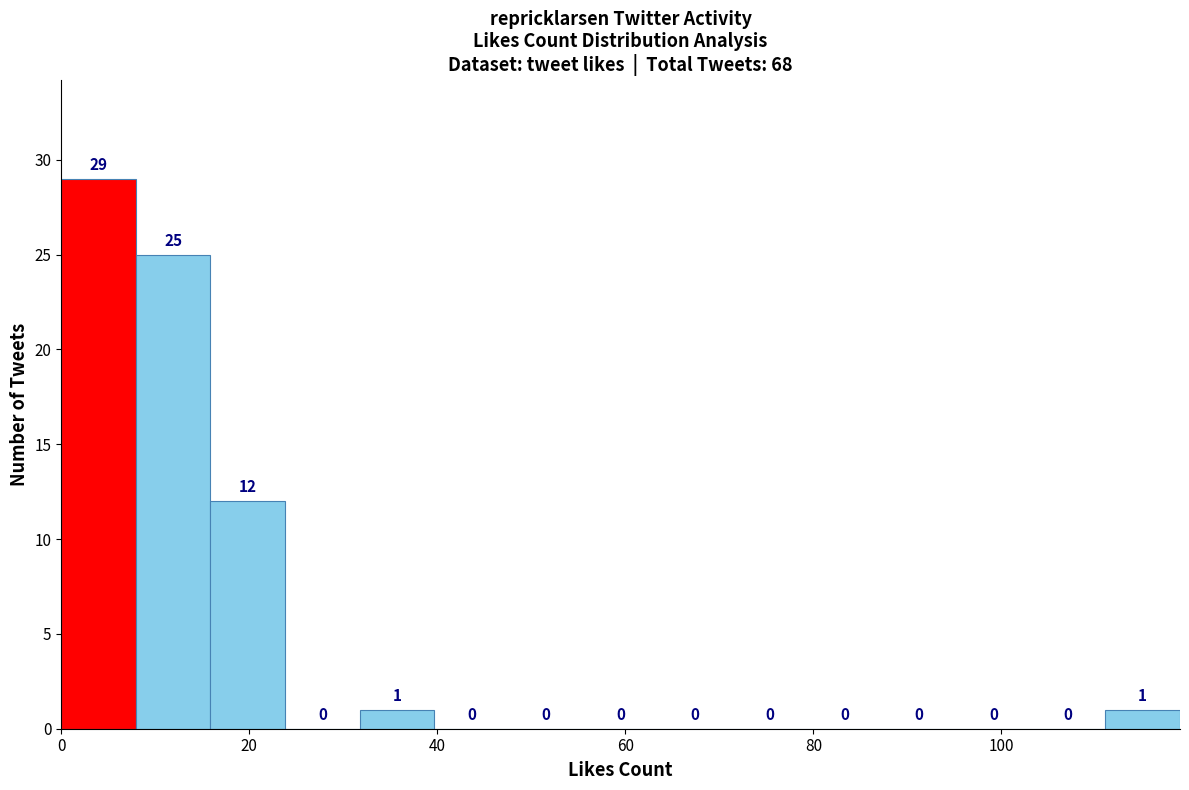

Around what value on the x-axis is the tallest bar? Give the approximate position of its centre, as read against the axis.

4